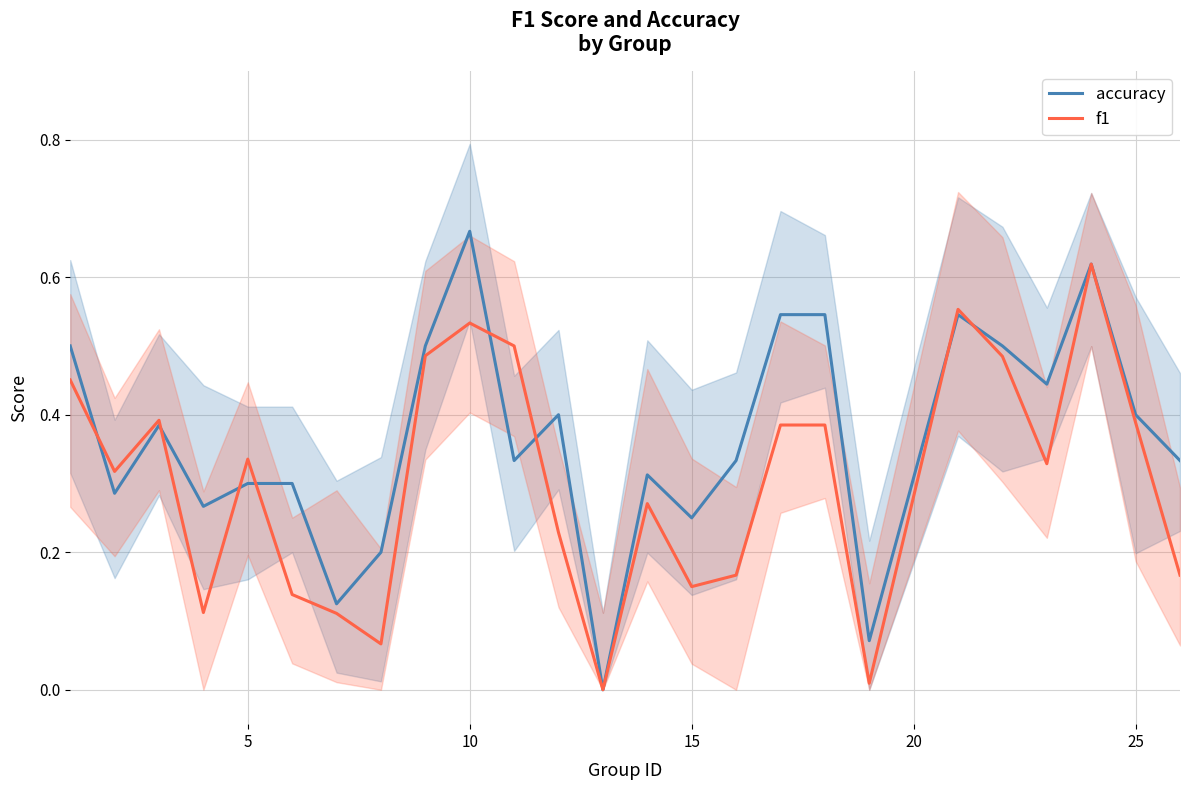

How many data points does each series have?

25